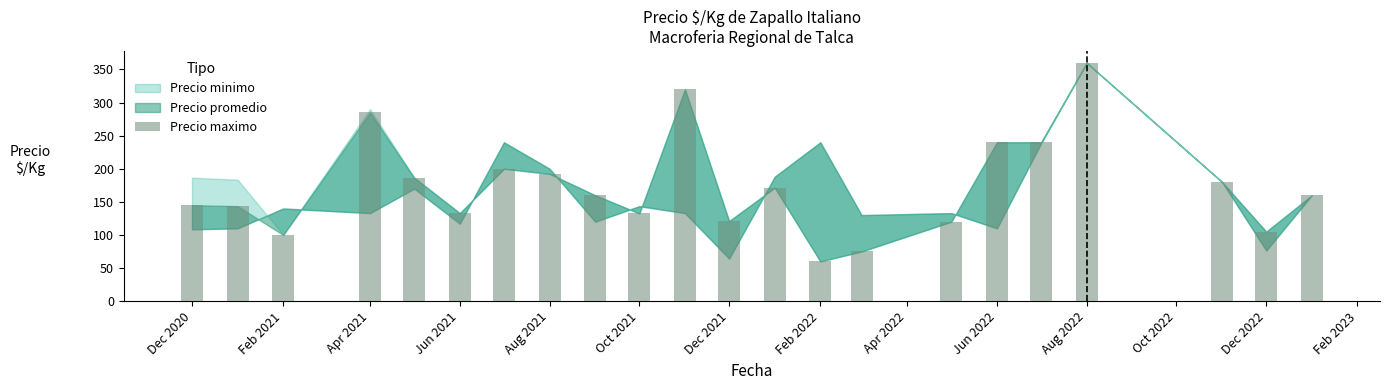

What is the minimum value shown in the chart?

60.0